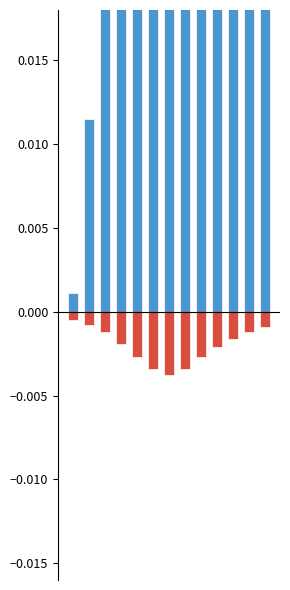

True or false: theta has a value of -0.0 at 9.

True